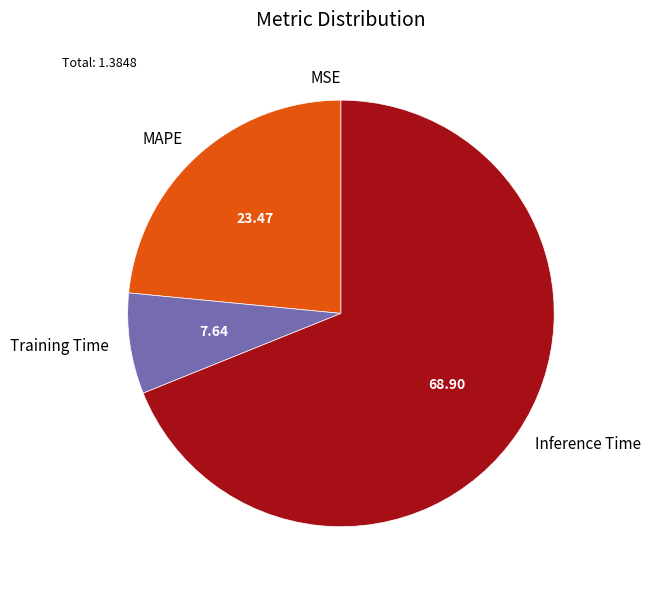

Approximately how many times larger is the value at Inference Time compared to Training Time?

9.0